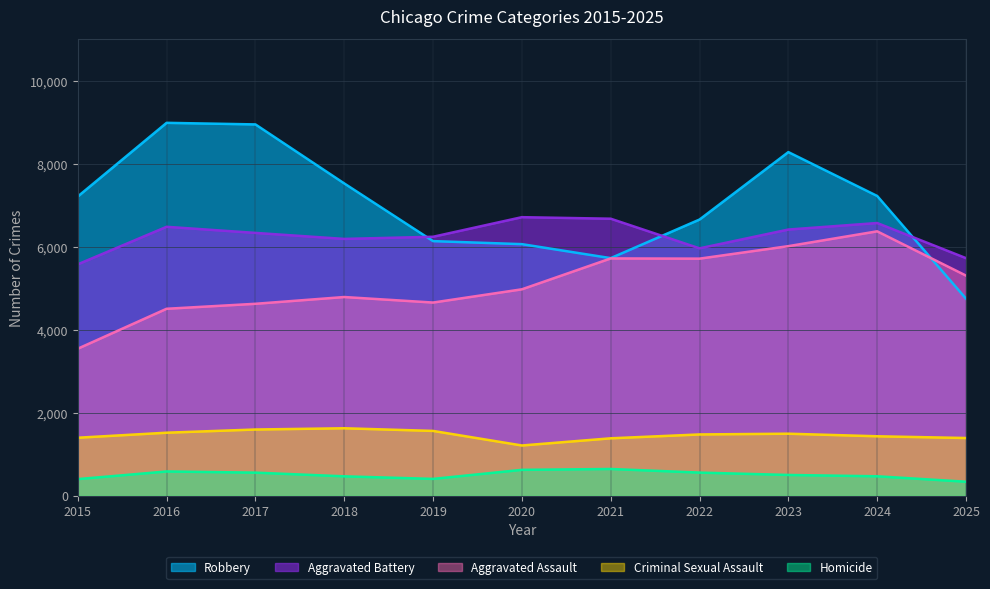

At how many categories does at least one series exceed 5890?

10